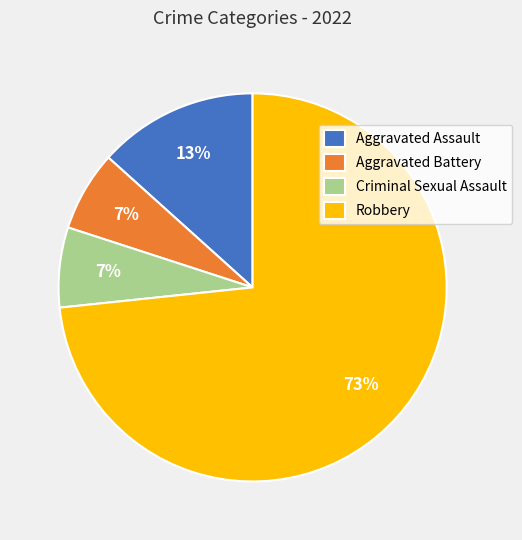

What is the ratio of the value at Aggravated Battery to the value at Criminal Sexual Assault?

1.0